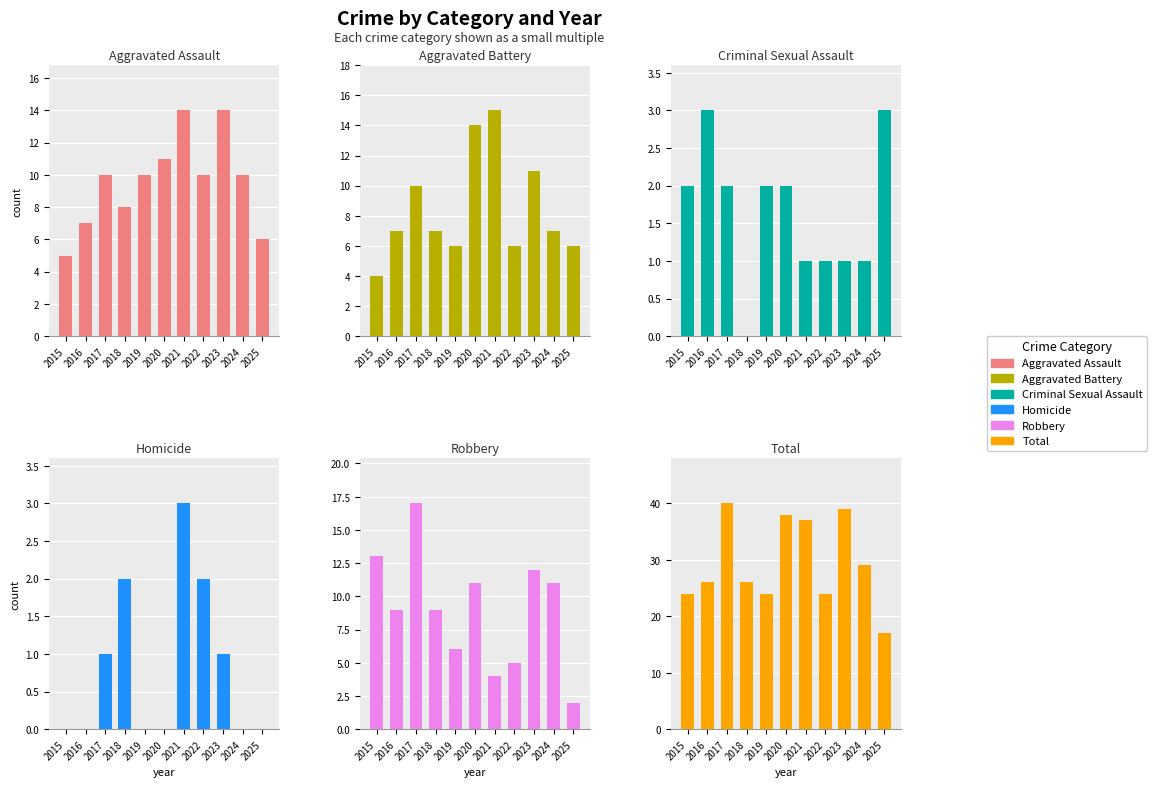

Which category has the lowest value in the Criminal Sexual Assault series?

2018